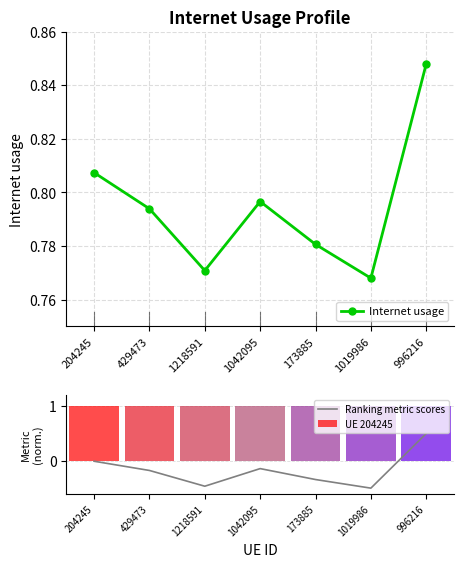

What is the label of the 3rd bar from the left?

1218591